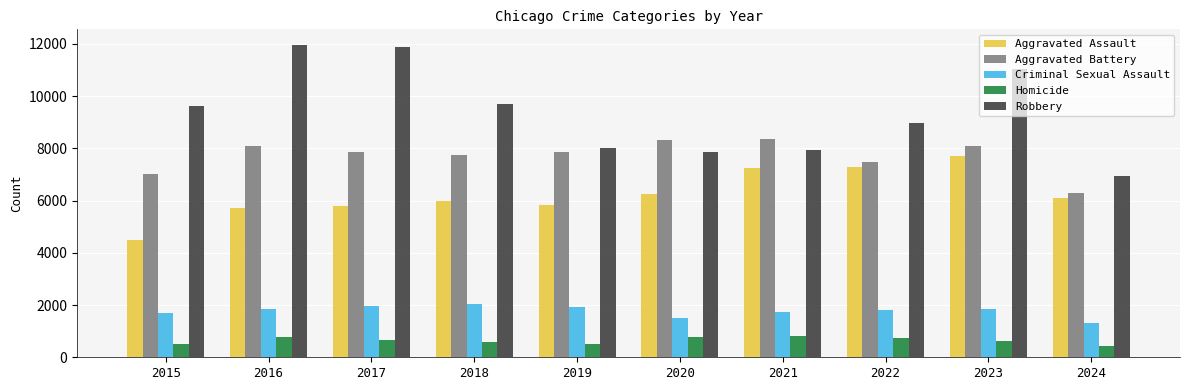

Which series has the largest total across all categories?

Robbery